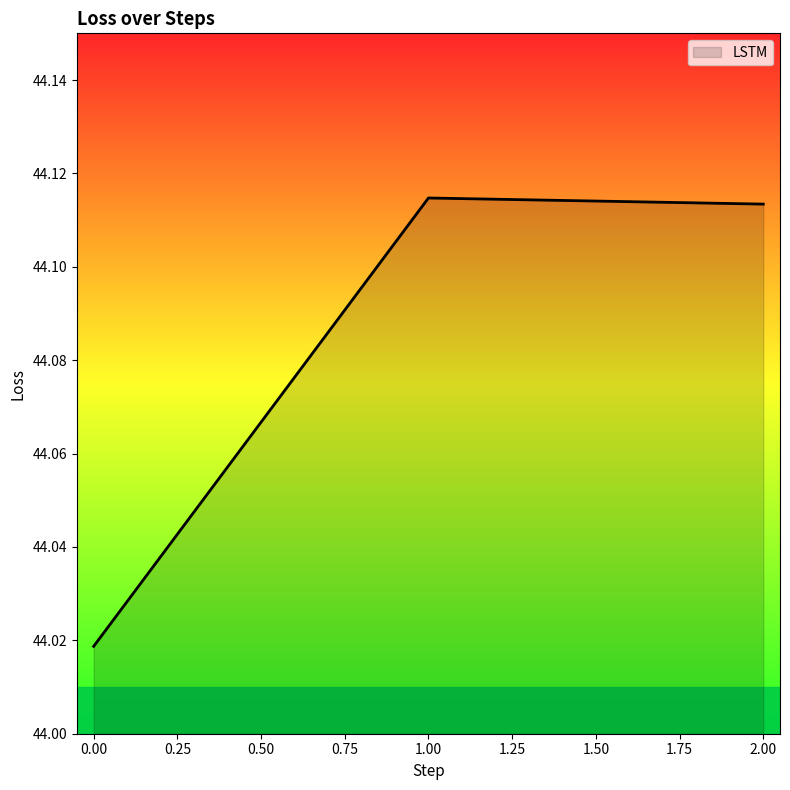

True or false: the data shows 63.6 at 1.00.

False